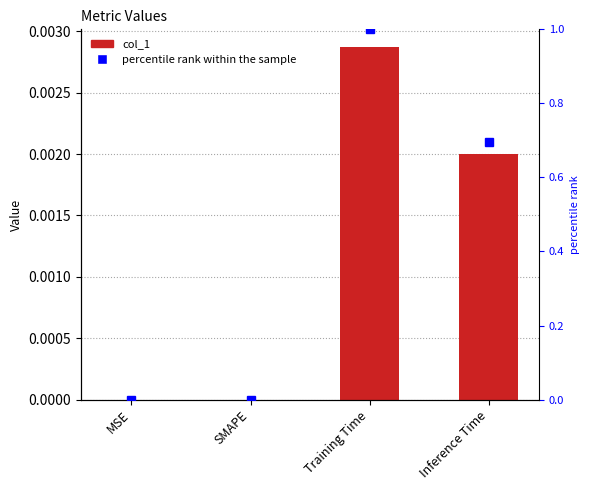

What is the label of the 2nd bar from the right?

Training Time